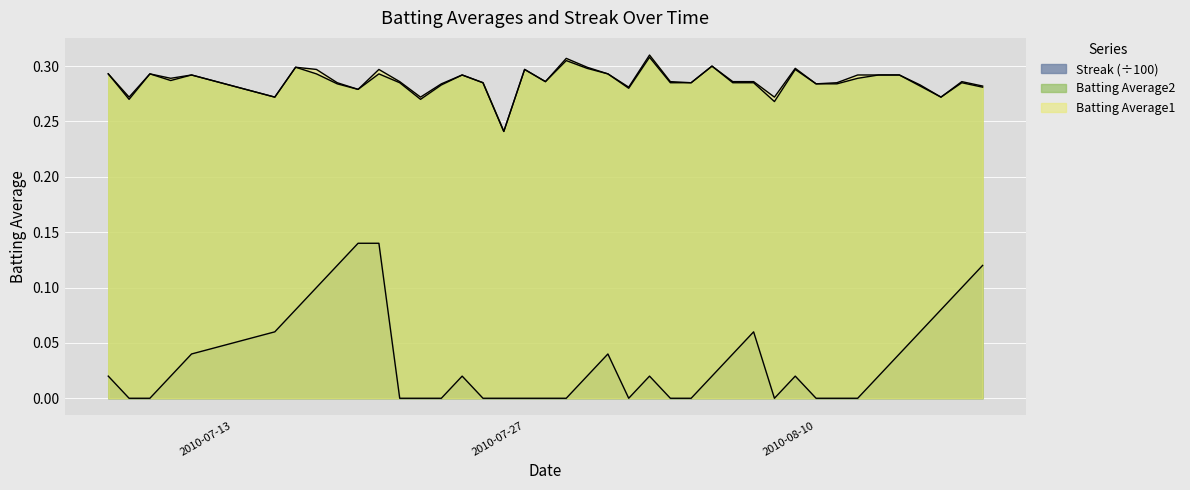

Which series has the largest range (max minus min)?

Streak